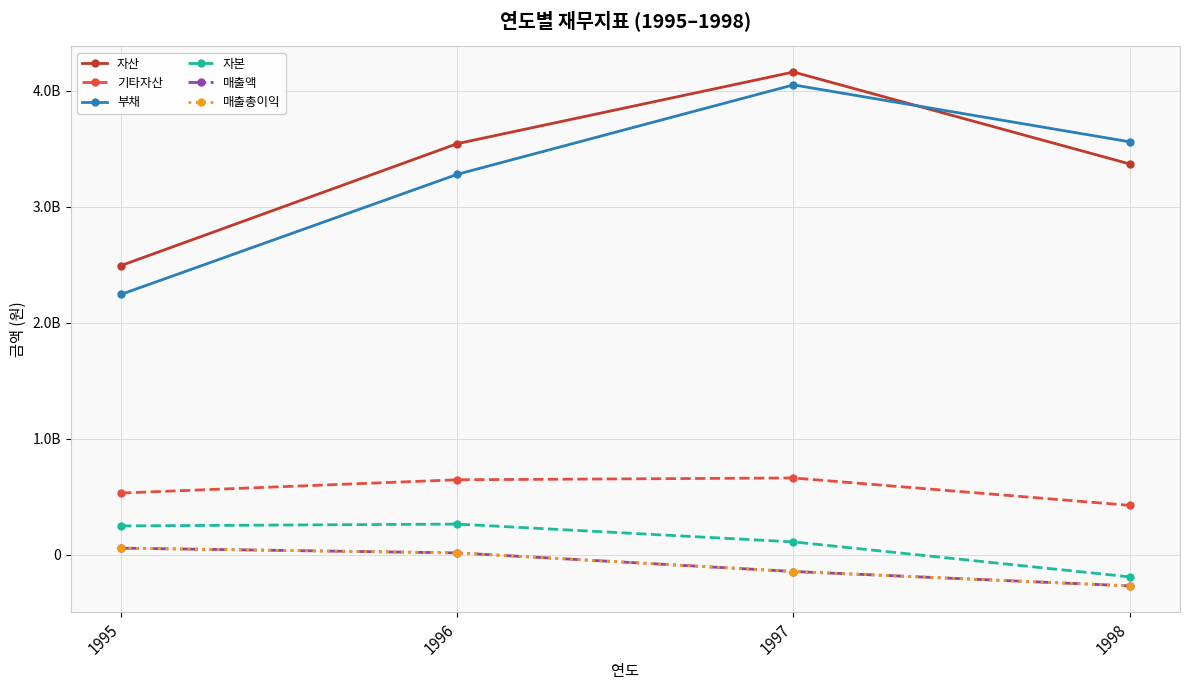

Is this an area chart (filled region under the line)?

No